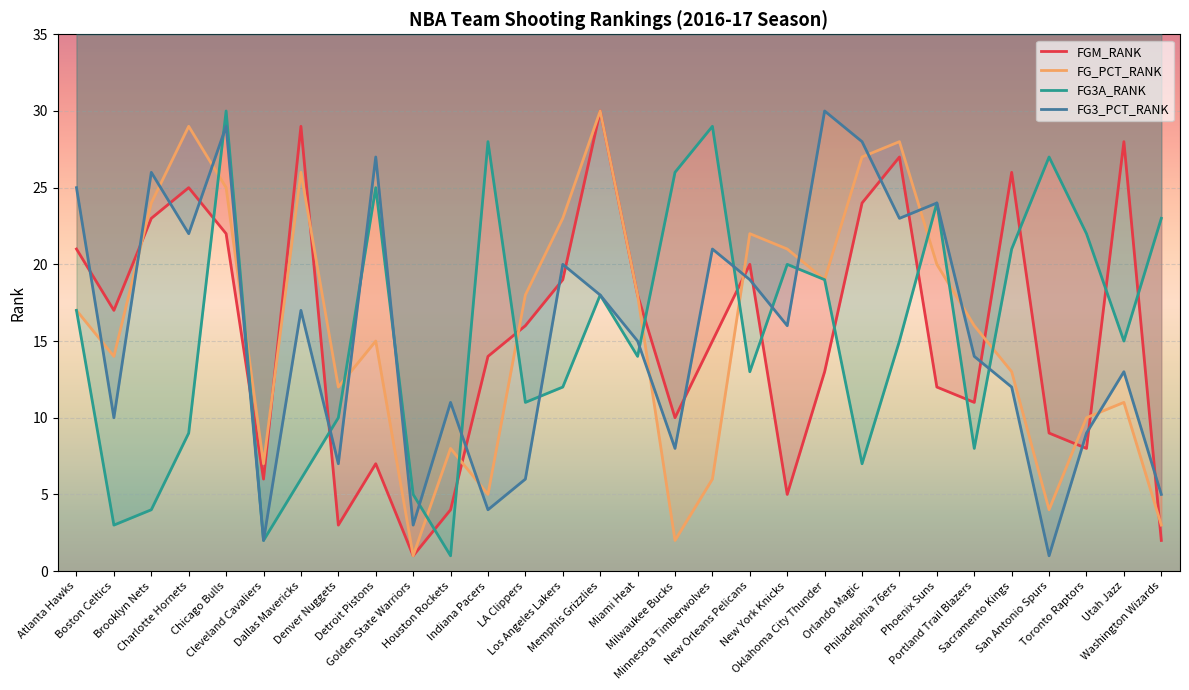

At which category does FG3_PCT_RANK reach its first local peak?

Brooklyn Nets